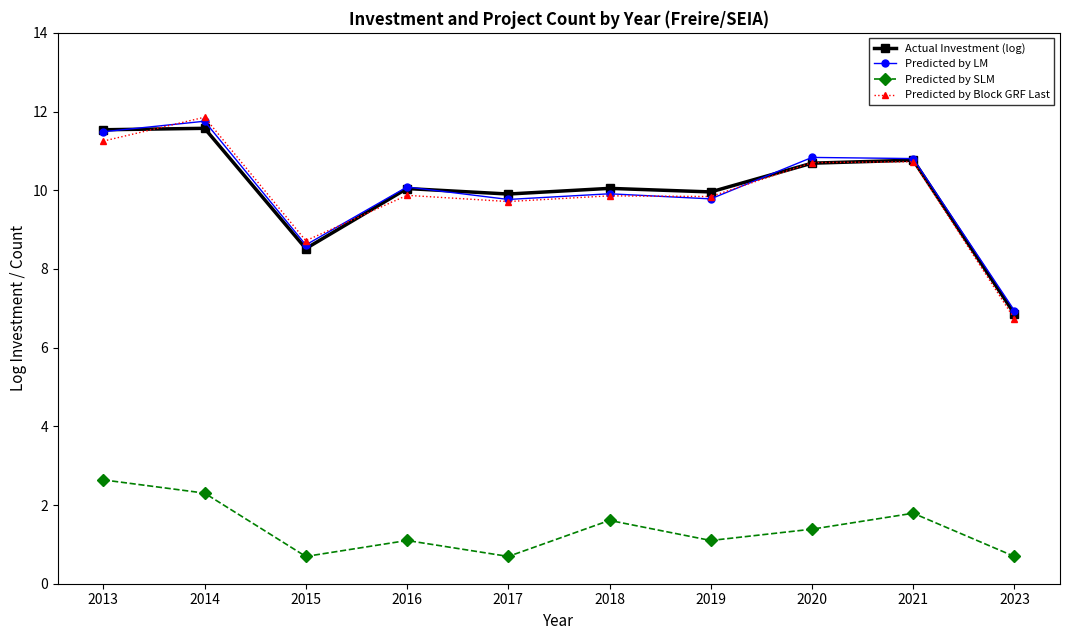

True or false: Predicted by LM and Predicted by SLM cross at least once.

False